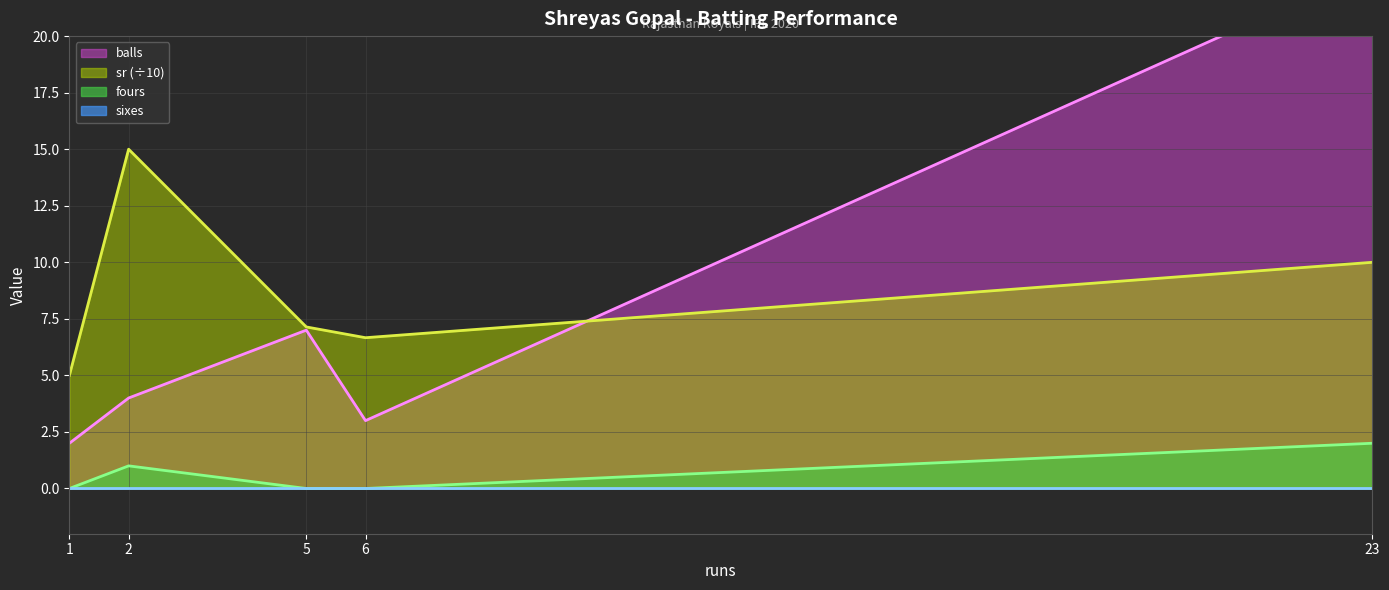

True or false: sr (÷10) has a value of 6.4 at 23.

False